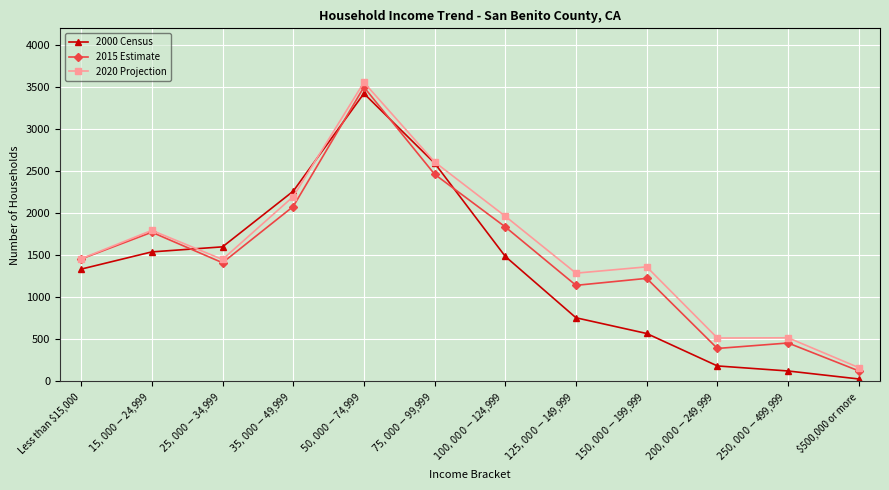

Rank the series by their average value, from highest to lowest.

2020 Projection, 2015 Estimate, 2000 Census